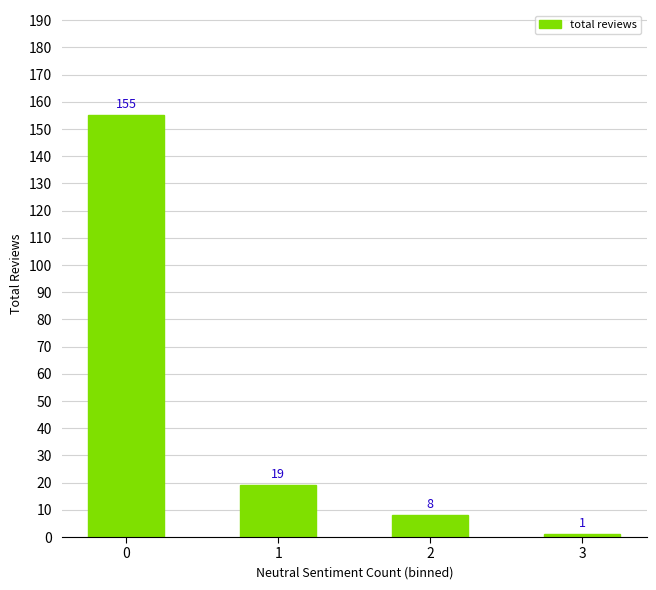

What is the value of the 1st bar from the left?

155